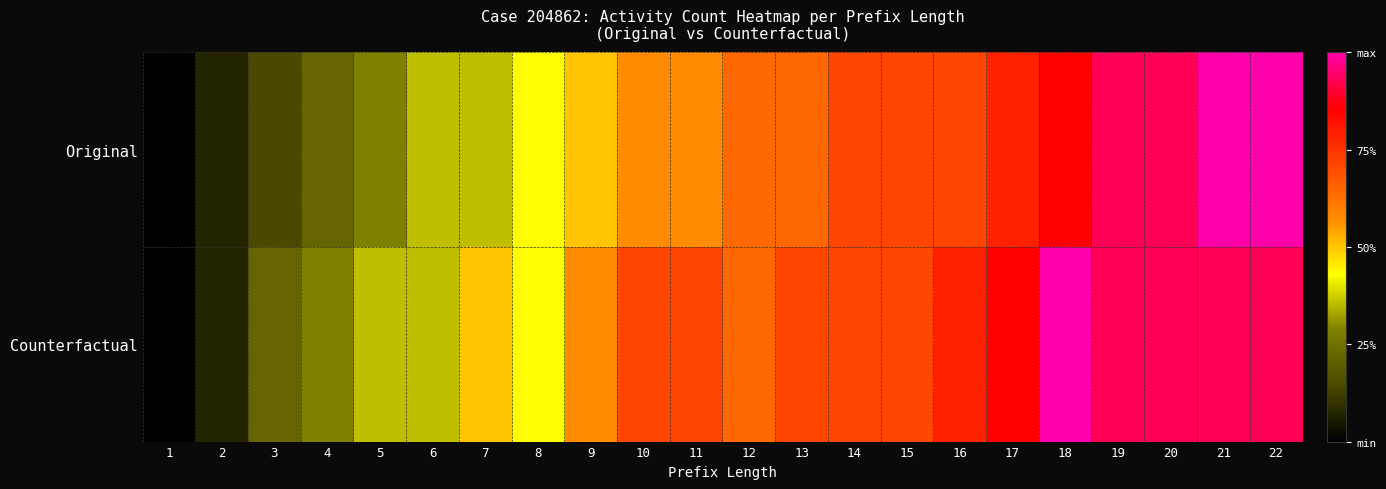

How many categories are shown in the chart?

22